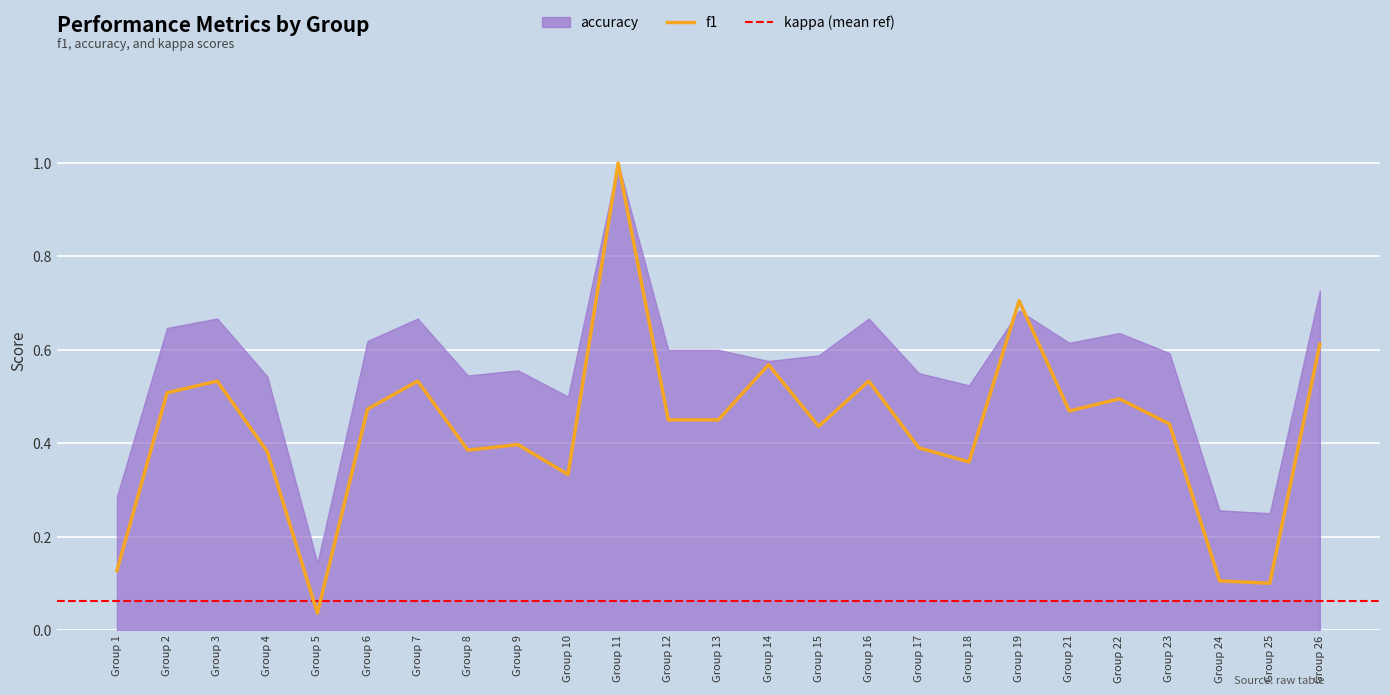

Is it true that accuracy equals 0.1 at 1?

False